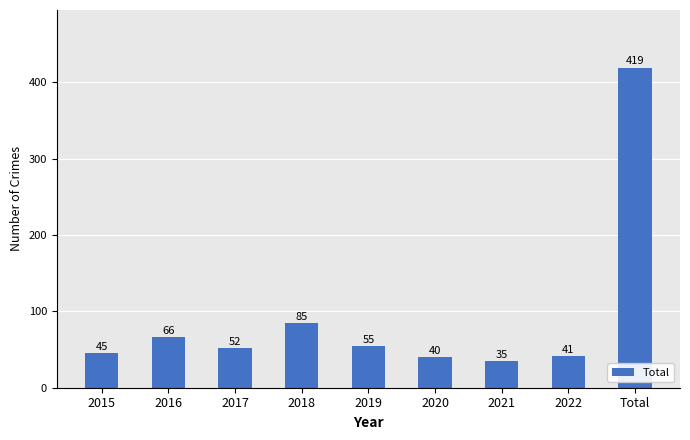

What is the change in value from 2019 to Total?

+364